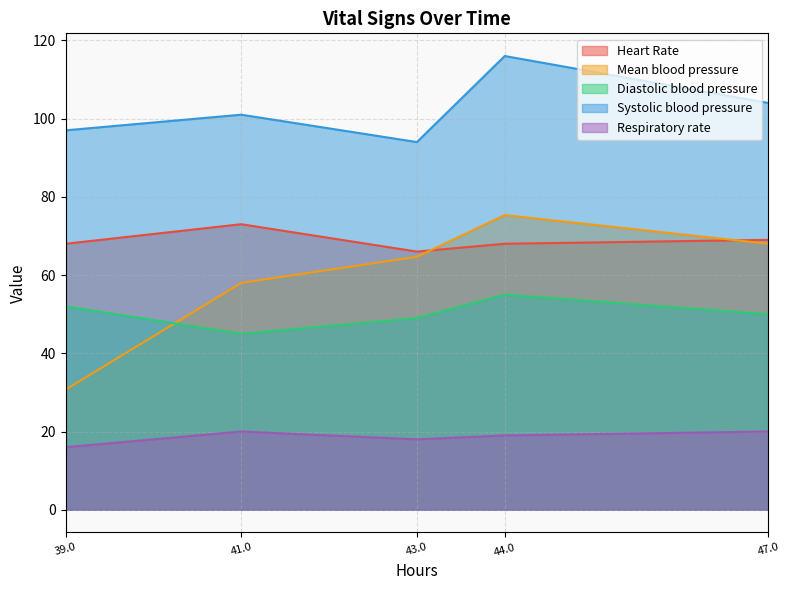

Rank the series at 43.0 from highest to lowest value.

Systolic blood pressure, Heart Rate, Mean blood pressure, Diastolic blood pressure, Respiratory rate